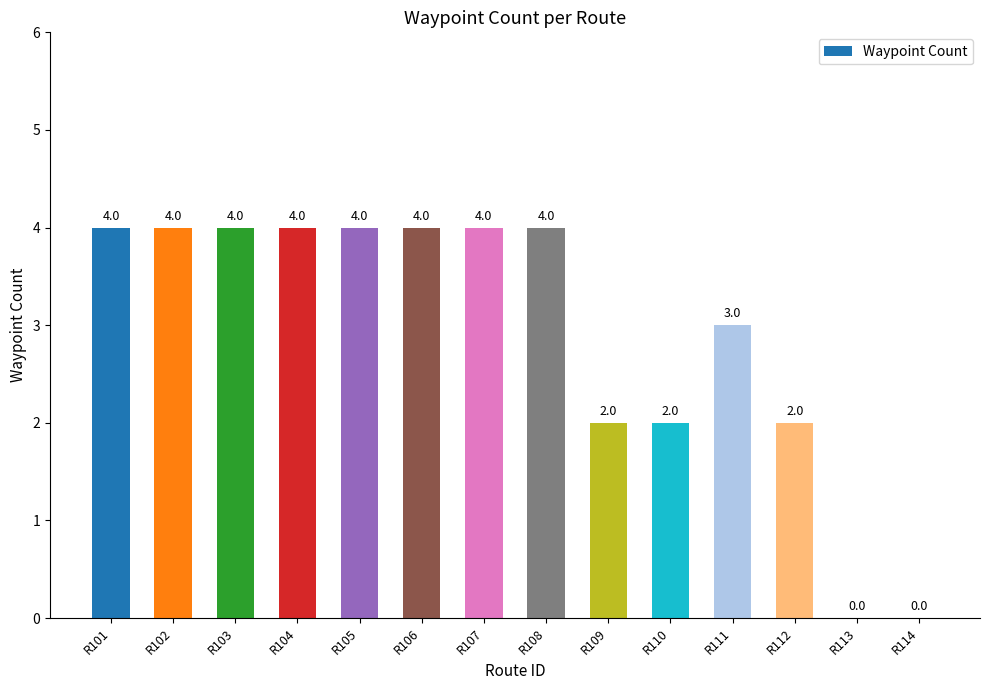

What is the greatest value displayed?

4